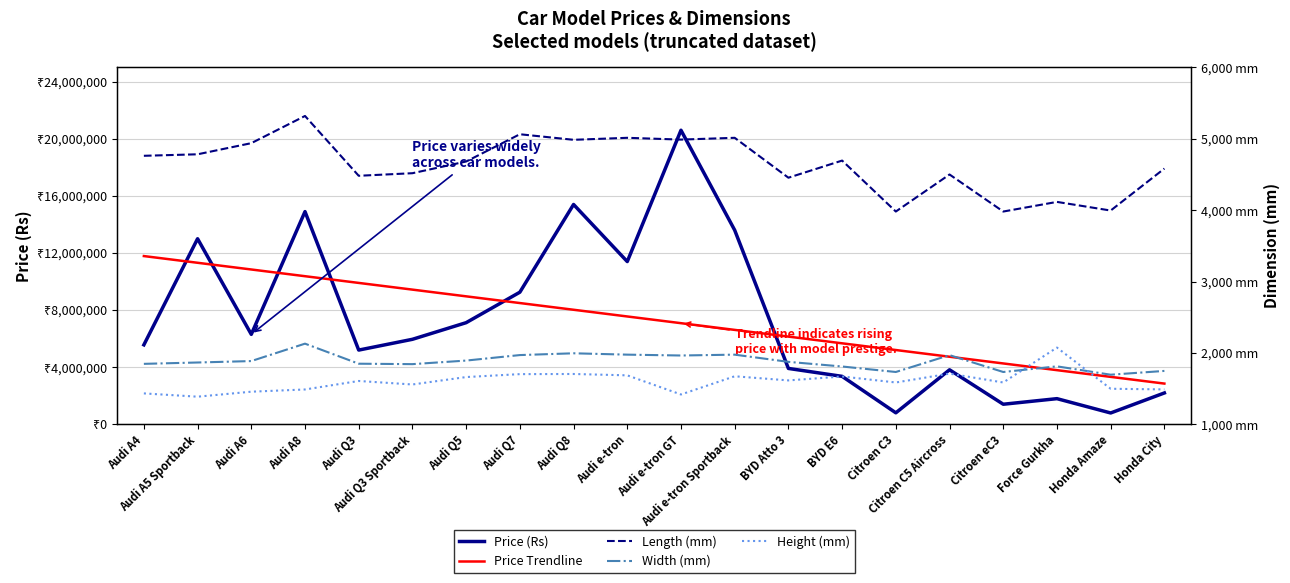

What position from the right is BYD Atto 3?

8